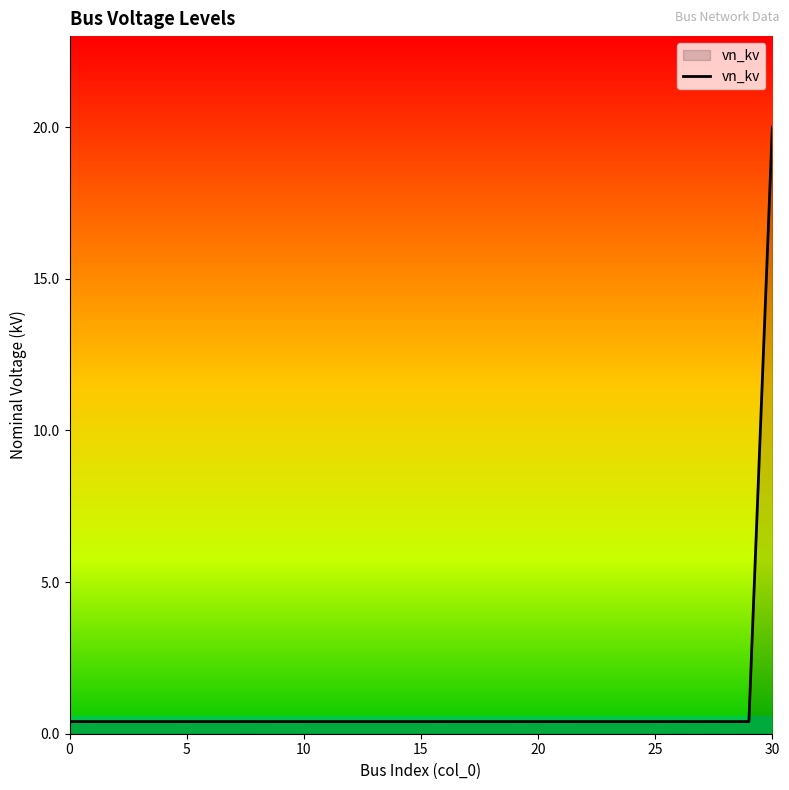

What is the difference between the maximum and minimum values?

19.6